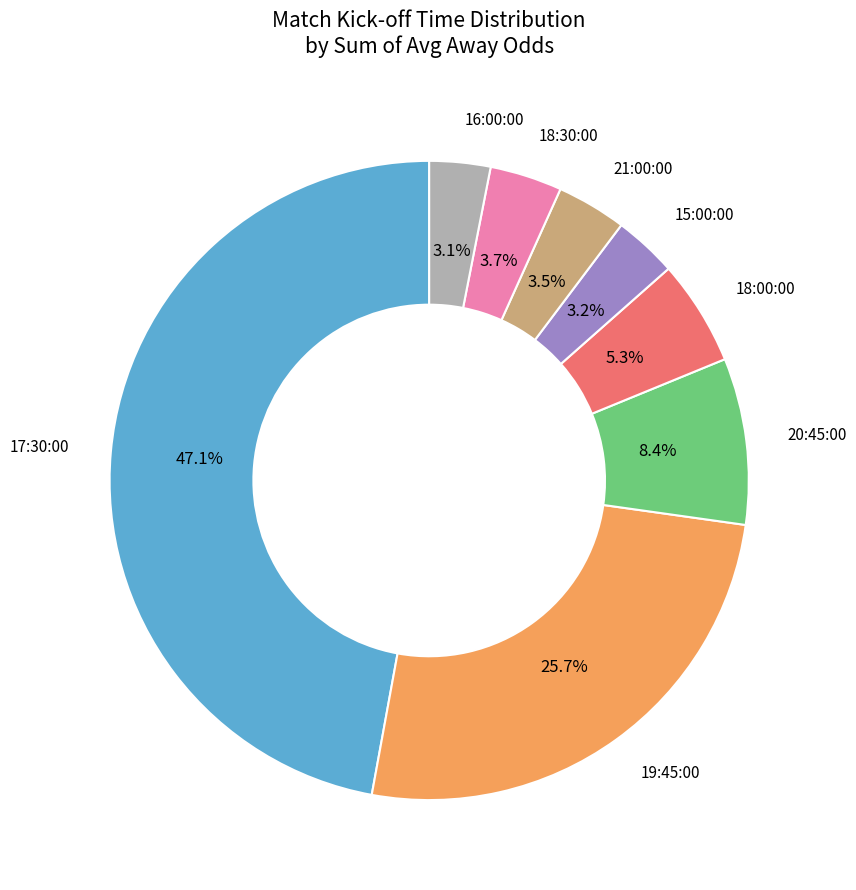

How many segments does this pie chart have?

8